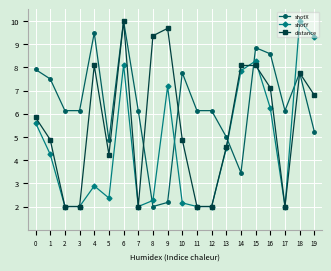

Reading left to right, list all the values displayed in this chart.

shotX: 7.9	7.5	6.1	6.1	9.5	4.9	10.0	6.1	2.0	2.2	7.8	6.1	6.1	5.0	3.5	8.8	8.6	6.1	7.8	5.2
shotY: 5.6	4.2	2.0	2.0	2.9	2.4	8.1	2.0	2.3	7.2	2.2	2.0	2.0	4.5	7.9	8.3	6.2	2.0	10.0	9.3
distance: 5.8	4.9	2.0	2.0	8.1	4.2	10.0	2.0	9.4	9.7	4.9	2.0	2.0	4.6	8.1	8.1	7.1	2.0	7.8	6.8